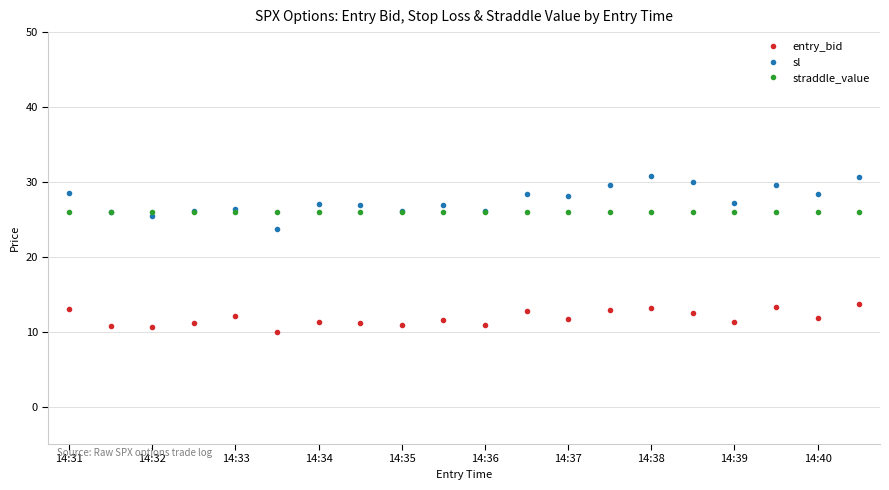

At how many categories does at least one series exceed 23?

20